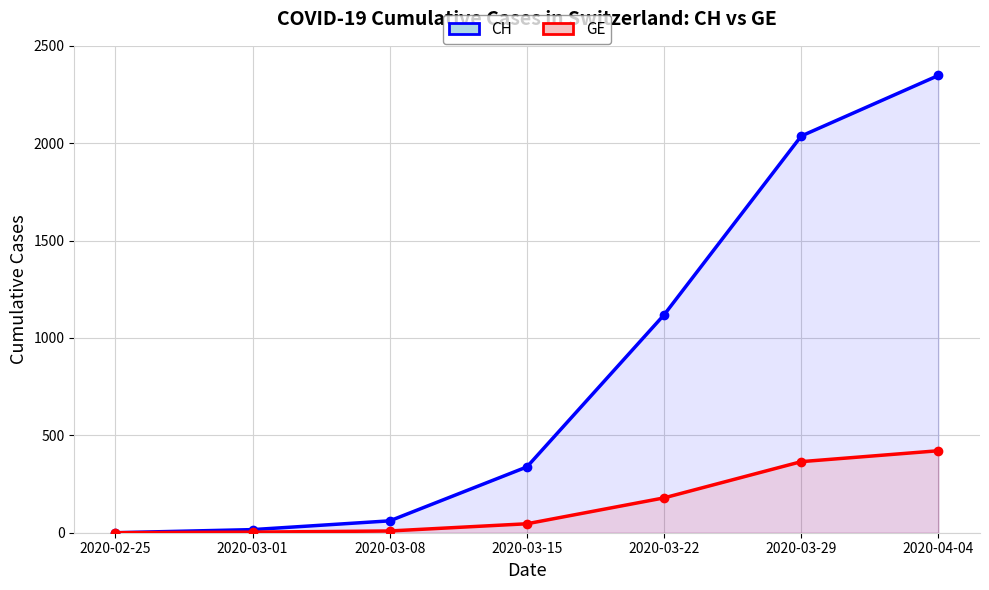

Between 2020-03-15 and 2020-03-29, which series saw the biggest shift?

CH